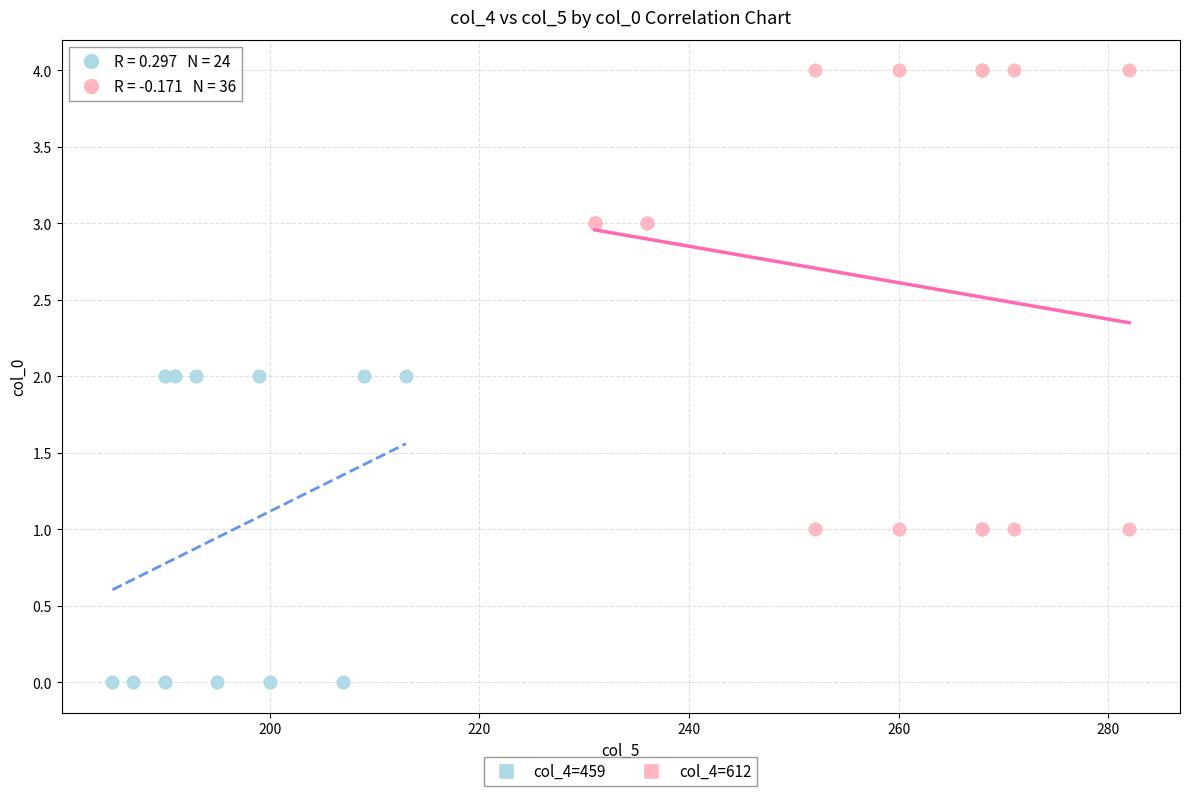

Which series contains the highest Y value?

col_4=612